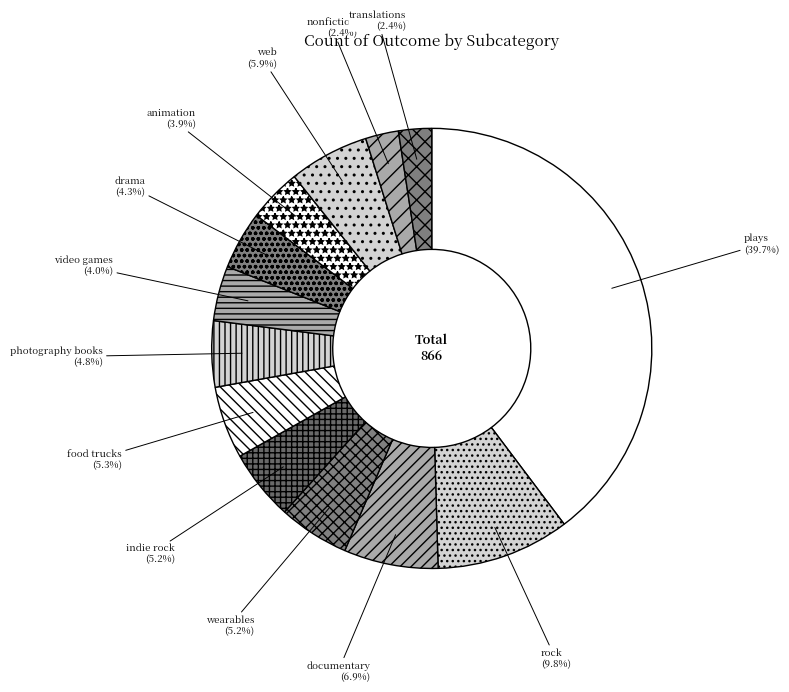

Does drama represent more than half of the total?

No